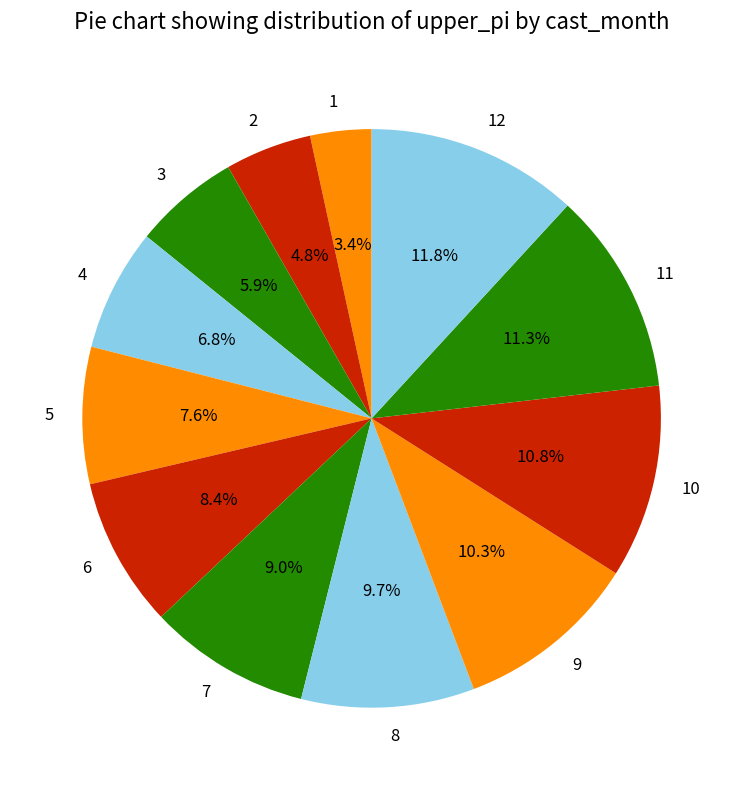

The 7 slice represents 9% of the pie. True or false?

True